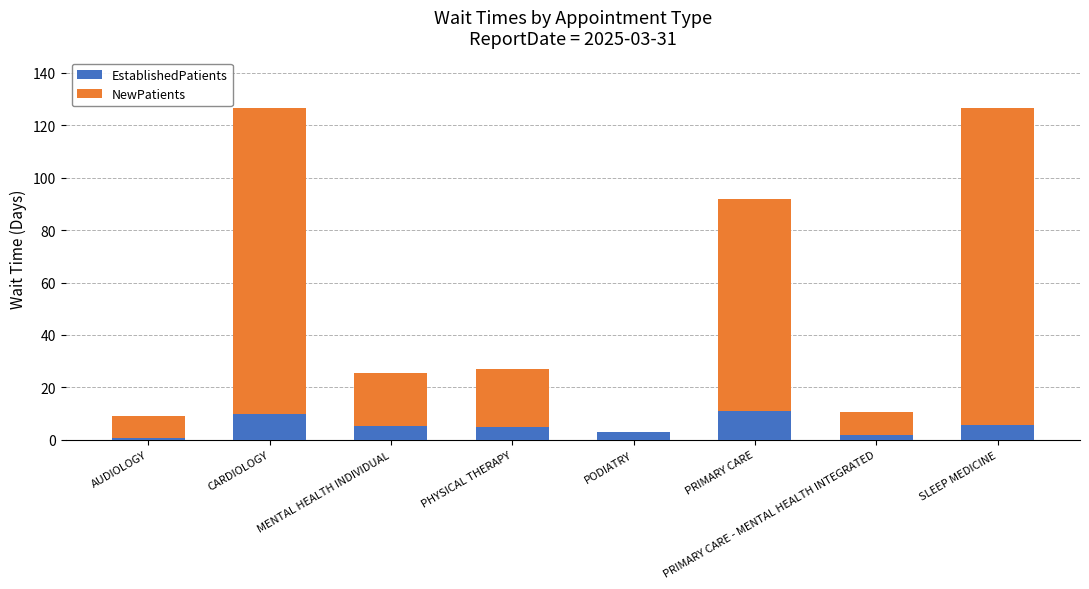

What is the sum of all EstablishedPatients values?

41.8